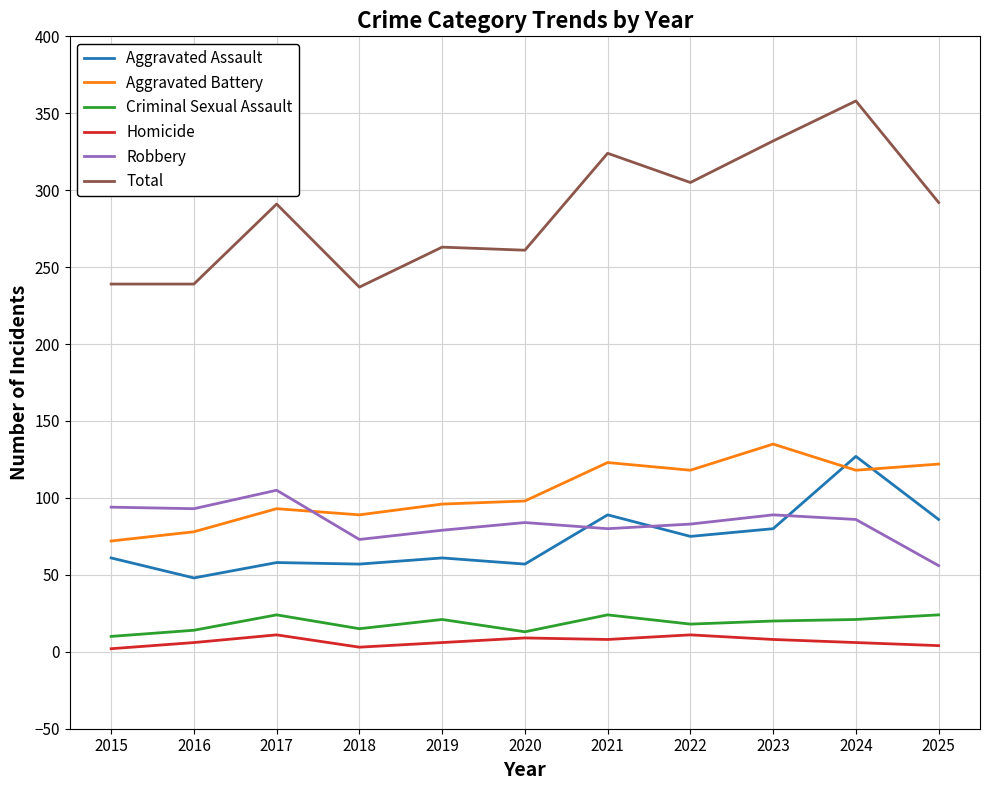

Between 2018 and 2025, which series saw the biggest shift?

Total